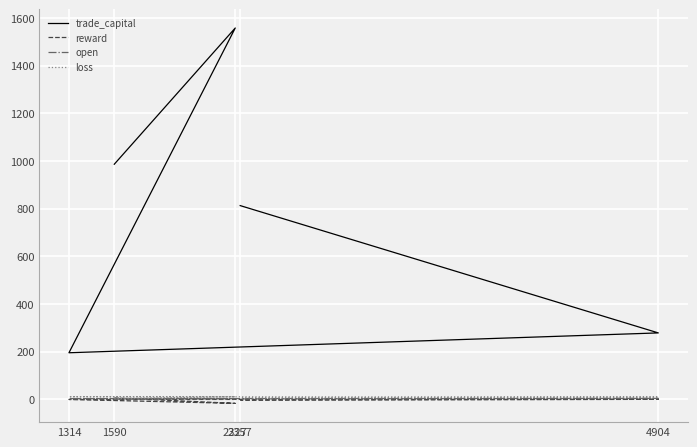

What is the minimum value for trade_capital?

195.6